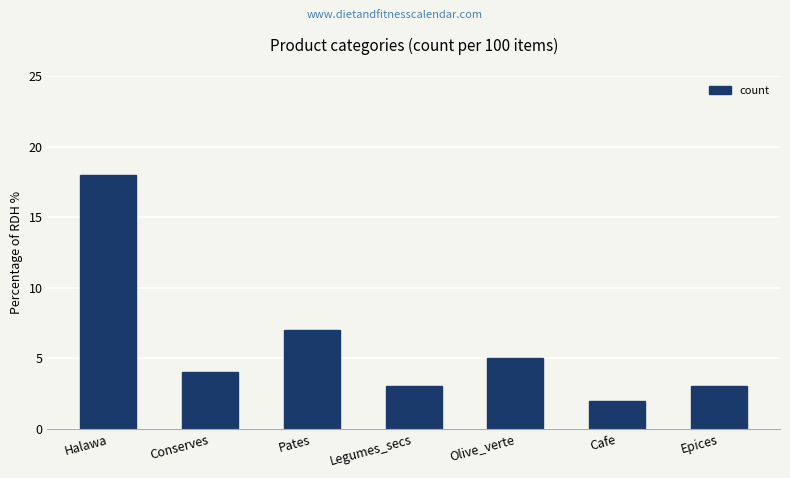

Is it true that the value at Cafe is 2?

True